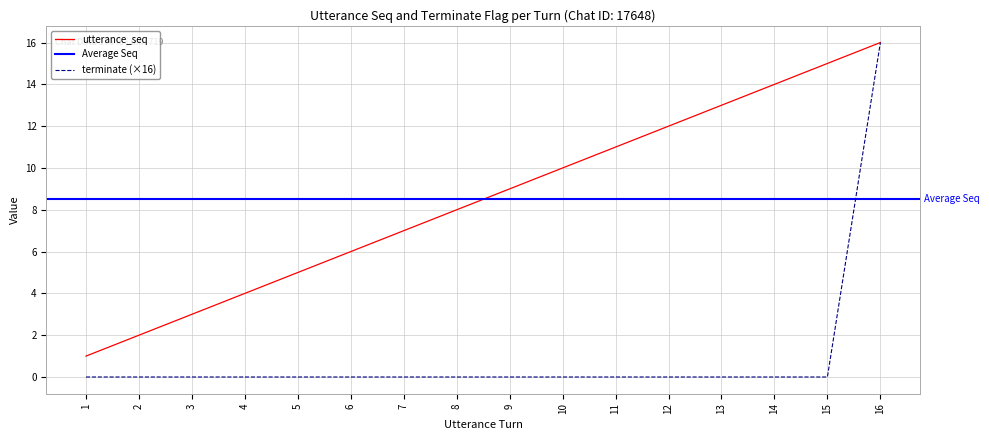

List the labels in order of terminate value, smallest first.

1, 2, 3, 4, 5, 6, 7, 8, 9, 10, 11, 12, 13, 14, 15, 16